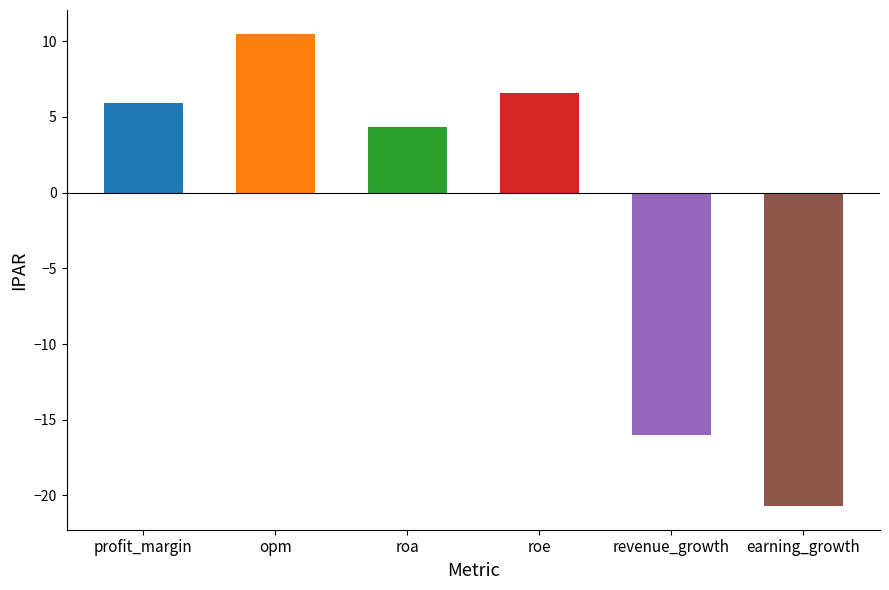

True or false: the data shows 1.4 at roe.

False